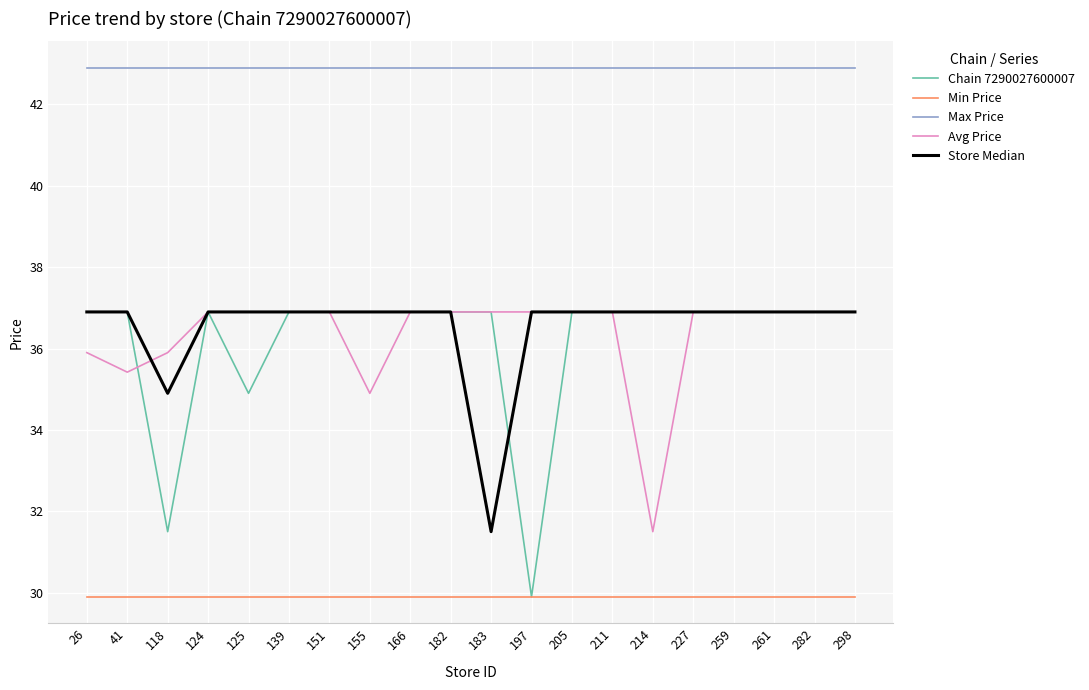

Reading left to right, transcribe all the data shown in this chart.

Chain 7290027600007: 26=36.9	41=36.9	118=31.5	124=36.9	125=34.9	139=36.9	151=36.9	155=36.9	166=36.9	182=36.9	183=36.9	197=29.9	205=36.9	211=36.9	214=36.9	227=36.9	259=36.9	261=36.9	282=36.9	298=36.9
Min Price: 26=29.9	41=29.9	118=29.9	124=29.9	125=29.9	139=29.9	151=29.9	155=29.9	166=29.9	182=29.9	183=29.9	197=29.9	205=29.9	211=29.9	214=29.9	227=29.9	259=29.9	261=29.9	282=29.9	298=29.9
Max Price: 26=42.9	41=42.9	118=42.9	124=42.9	125=42.9	139=42.9	151=42.9	155=42.9	166=42.9	182=42.9	183=42.9	197=42.9	205=42.9	211=42.9	214=42.9	227=42.9	259=42.9	261=42.9	282=42.9	298=42.9
Avg Price: 26=35.9	41=35.4	118=35.9	124=36.9	125=36.9	139=36.9	151=36.9	155=34.9	166=36.9	182=36.9	183=36.9	197=36.9	205=36.9	211=36.9	214=31.5	227=36.9	259=36.9	261=36.9	282=36.9	298=36.9
Store Median: 26=36.9	41=36.9	118=34.9	124=36.9	125=36.9	139=36.9	151=36.9	155=36.9	166=36.9	182=36.9	183=31.5	197=36.9	205=36.9	211=36.9	214=36.9	227=36.9	259=36.9	261=36.9	282=36.9	298=36.9